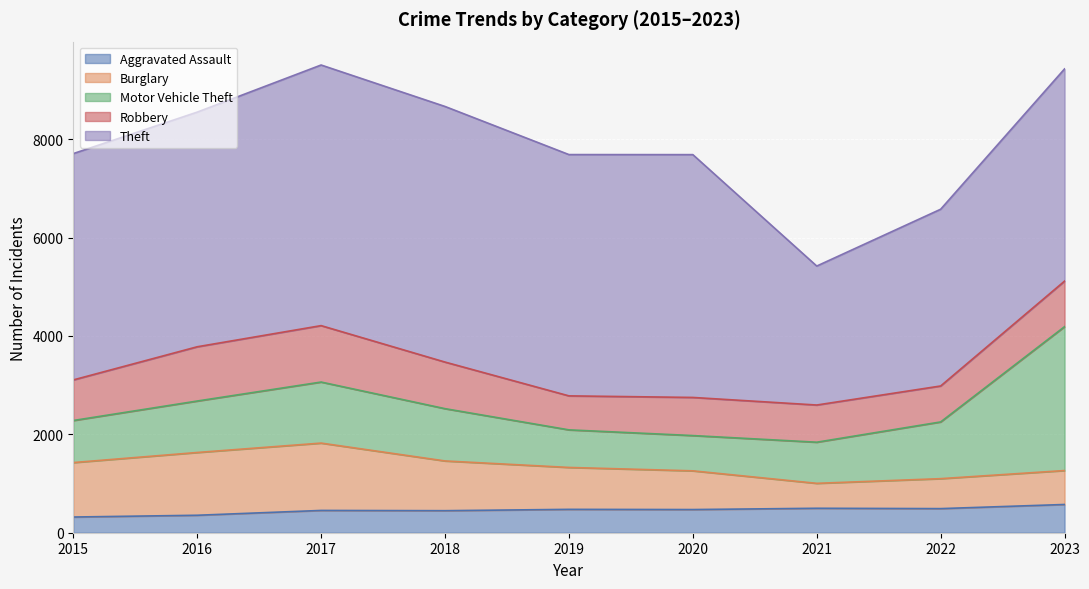

Reading left to right, transcribe all the data shown in this chart.

Aggravated Assault: 2015=319	2016=355	2017=453	2018=448	2019=475	2020=471	2021=497	2022=490	2023=574
Burglary: 2015=1107	2016=1276	2017=1369	2018=1011	2019=852	2020=787	2021=507	2022=609	2023=690
Motor Vehicle Theft: 2015=855	2016=1046	2017=1241	2018=1063	2019=764	2020=717	2021=836	2022=1153	2023=2925
Robbery: 2015=825	2016=1103	2017=1147	2018=947	2019=691	2020=775	2021=756	2022=731	2023=926
Theft: 2015=4601	2016=4770	2017=5298	2018=5196	2019=4905	2020=4936	2021=2825	2022=3593	2023=4314